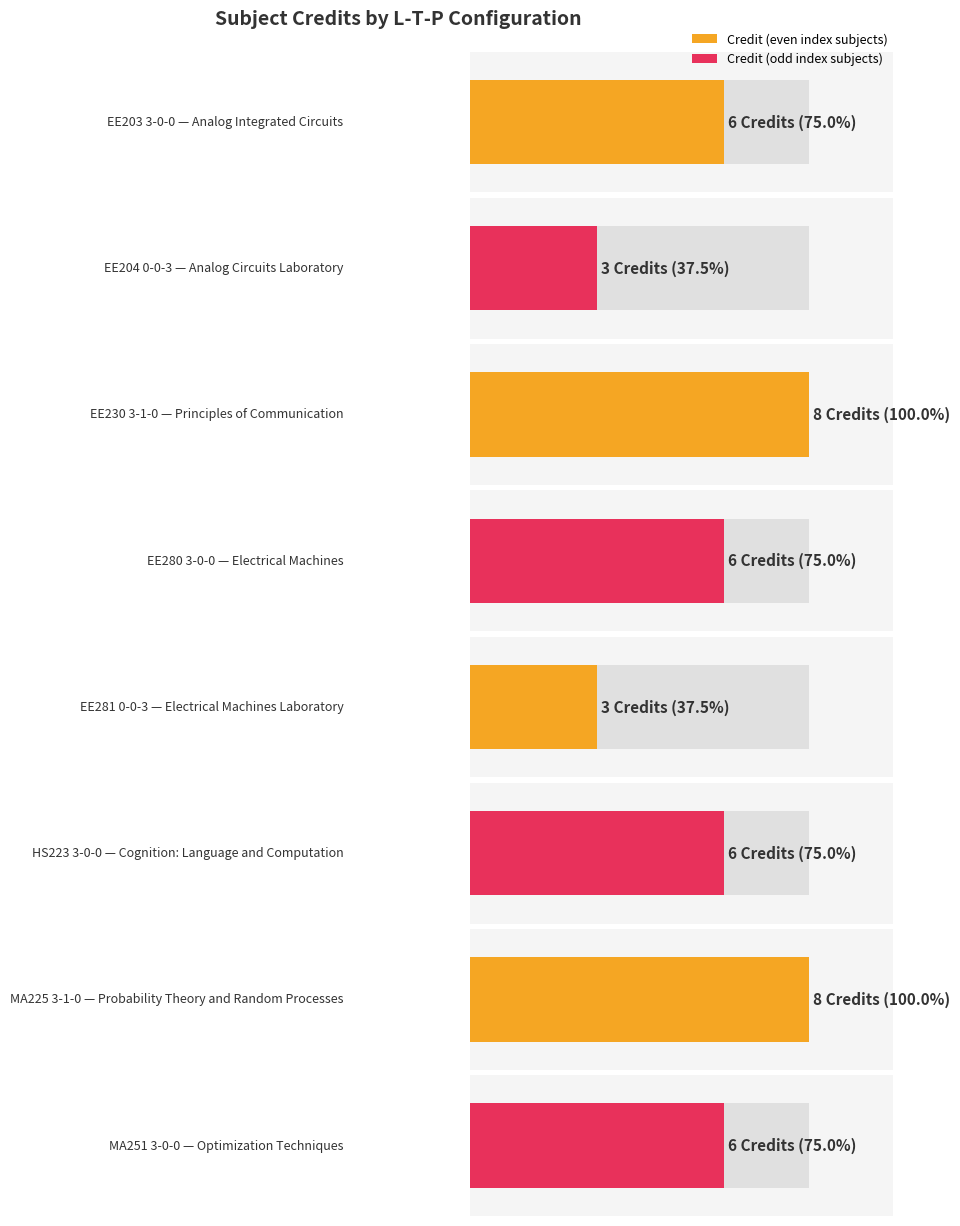

List the labels in order of value, largest first.

EE230
3-1-0, MA225
3-1-0, EE203
3-0-0, EE280
3-0-0, HS223
3-0-0, MA251
3-0-0, EE204
0-0-3, EE281
0-0-3